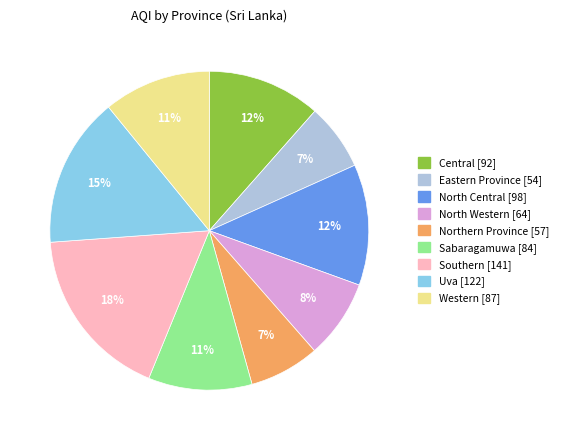

Does Southern account for over 50% of the chart?

No